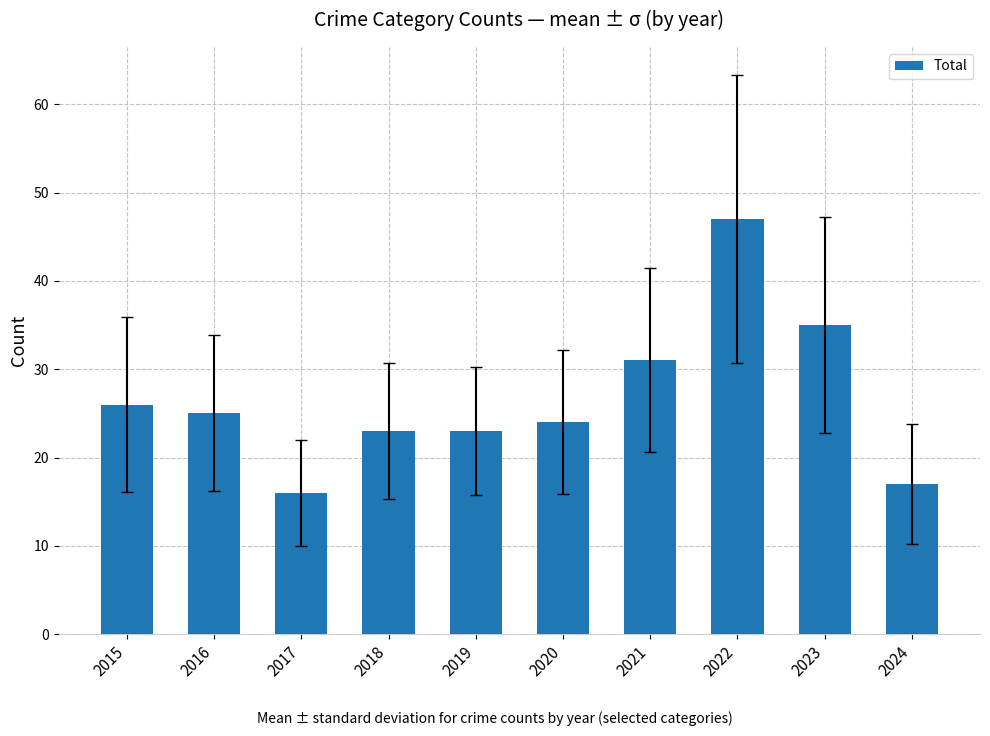

What is the value of the 6th bar from the left?

24